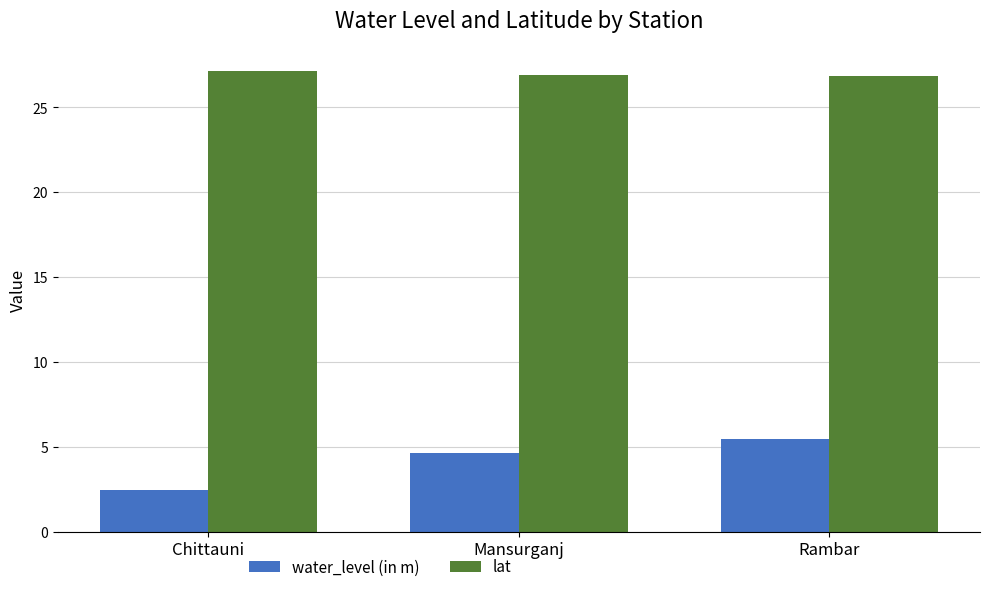

How many groups of bars are there?

3